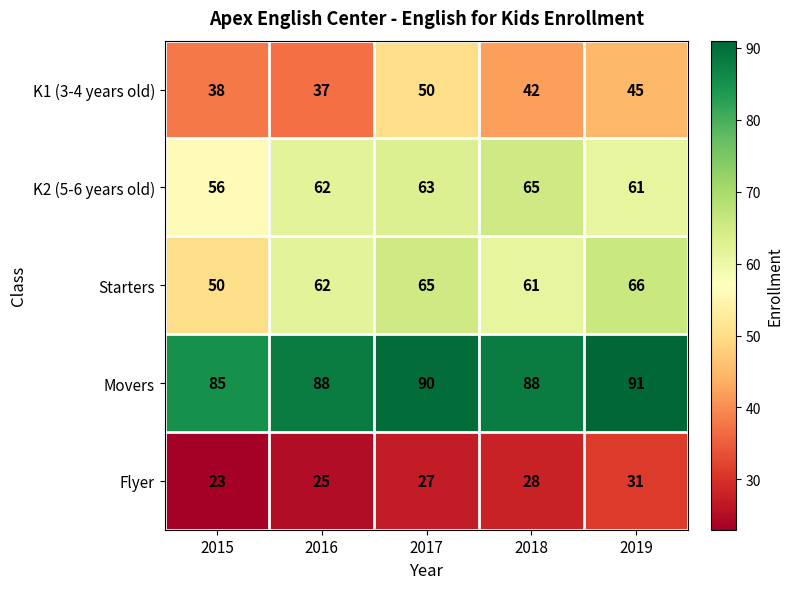

At which label is Flyer closest to 27?

2017